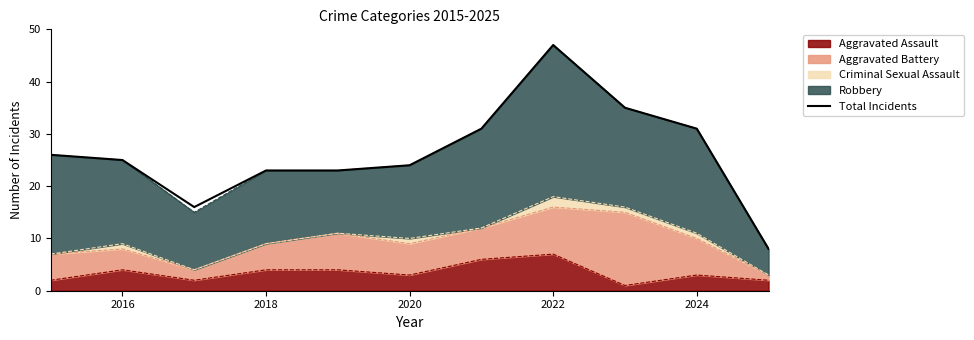

What is the sum of all values?

289